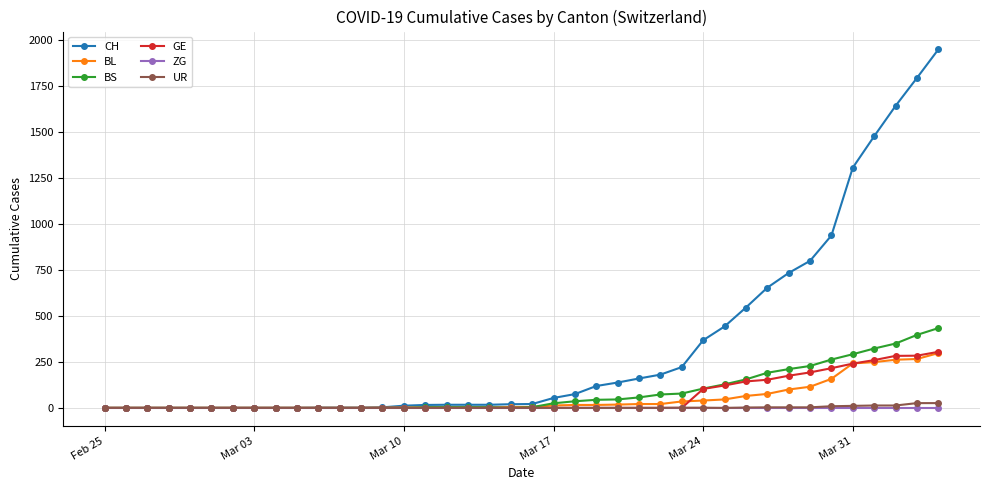

What is the greatest value displayed?

1950